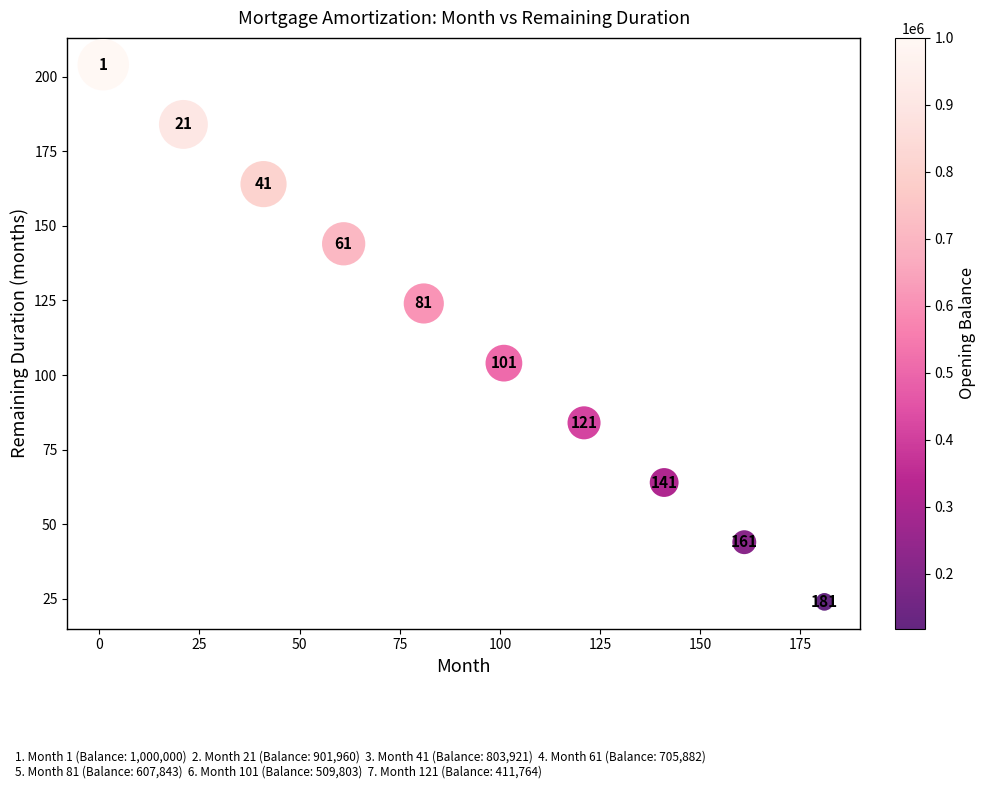

What is the range of Y values (max minus min)?

180